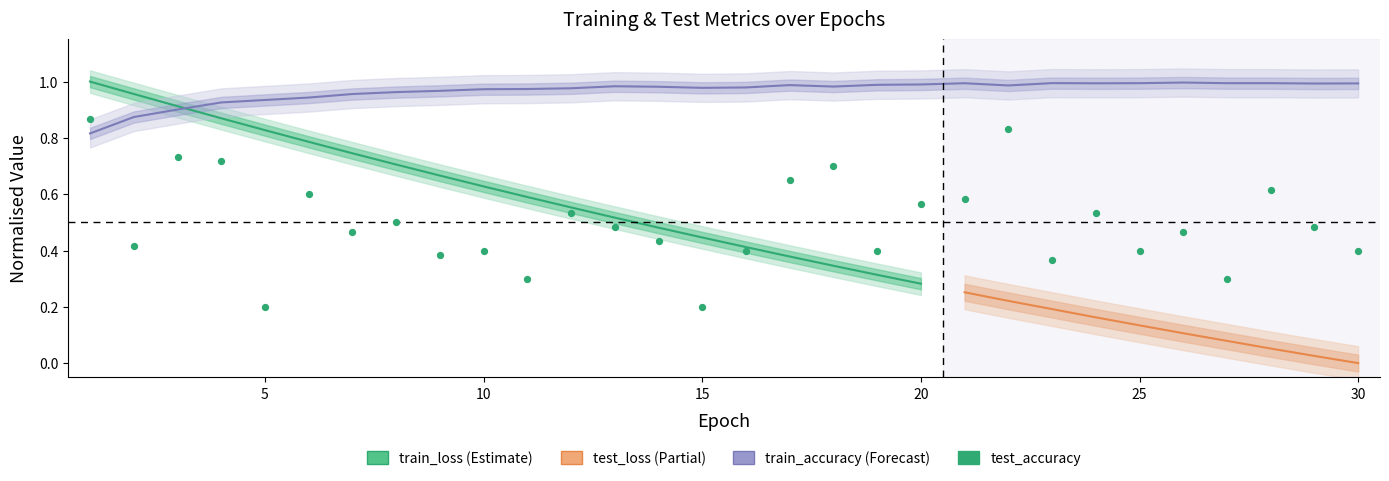

Which series contains the highest Y value?

train_accuracy